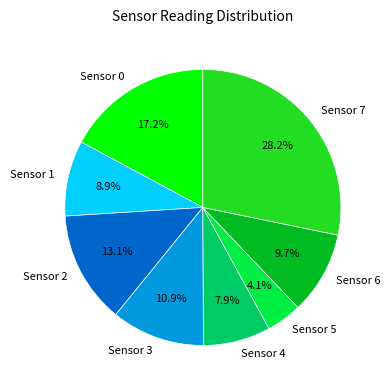

To the nearest percent, what is the difference between the Sensor 2 and Sensor 6 slice percentages?

3%